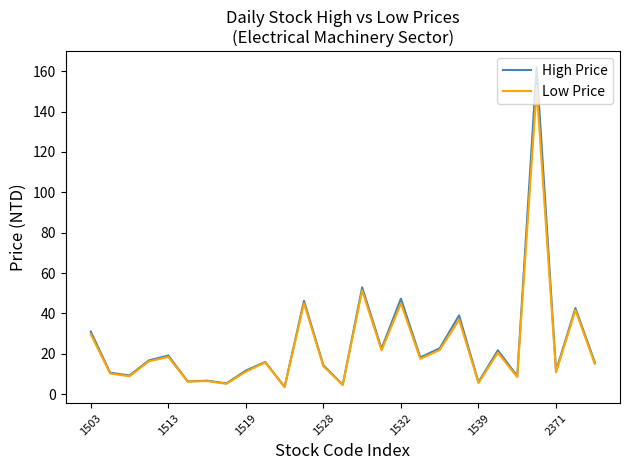

How many lines are shown in the chart?

2